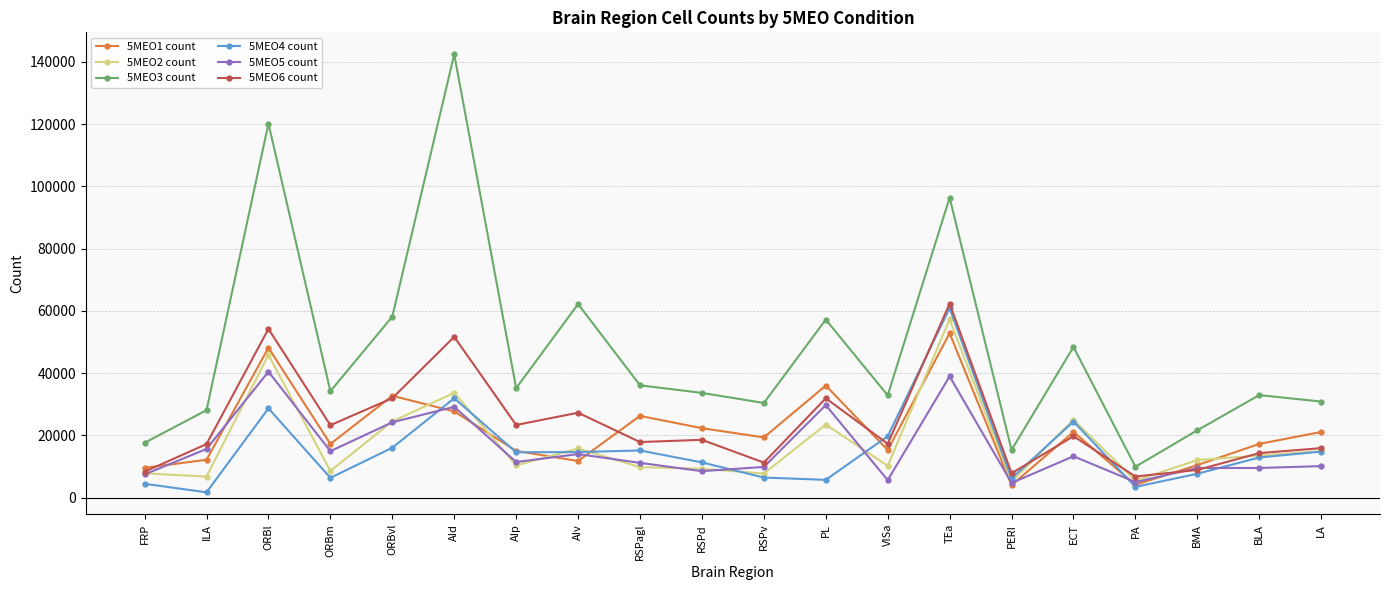

What is the difference between the 5MEO3 count values at RSPv and AId?

112049